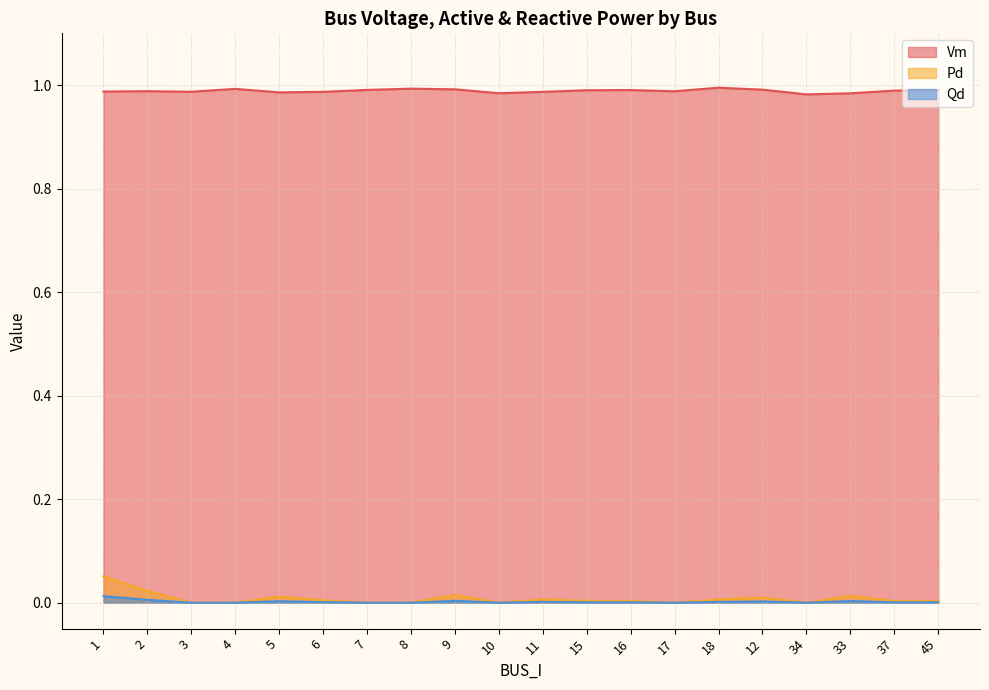

How many interior local peaks does the Qd series have?

5